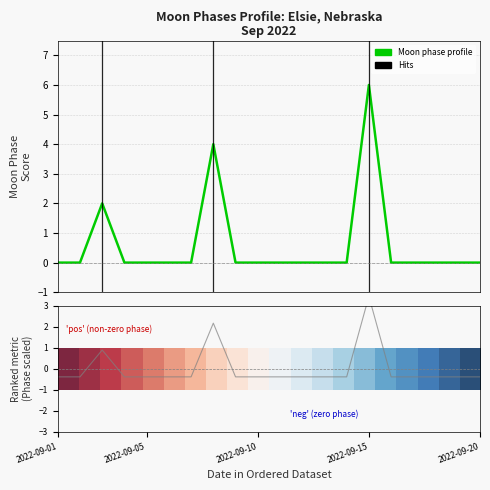

In Moon Phase profile, how many points are higher than both neighbors (excluding endpoints)?

3